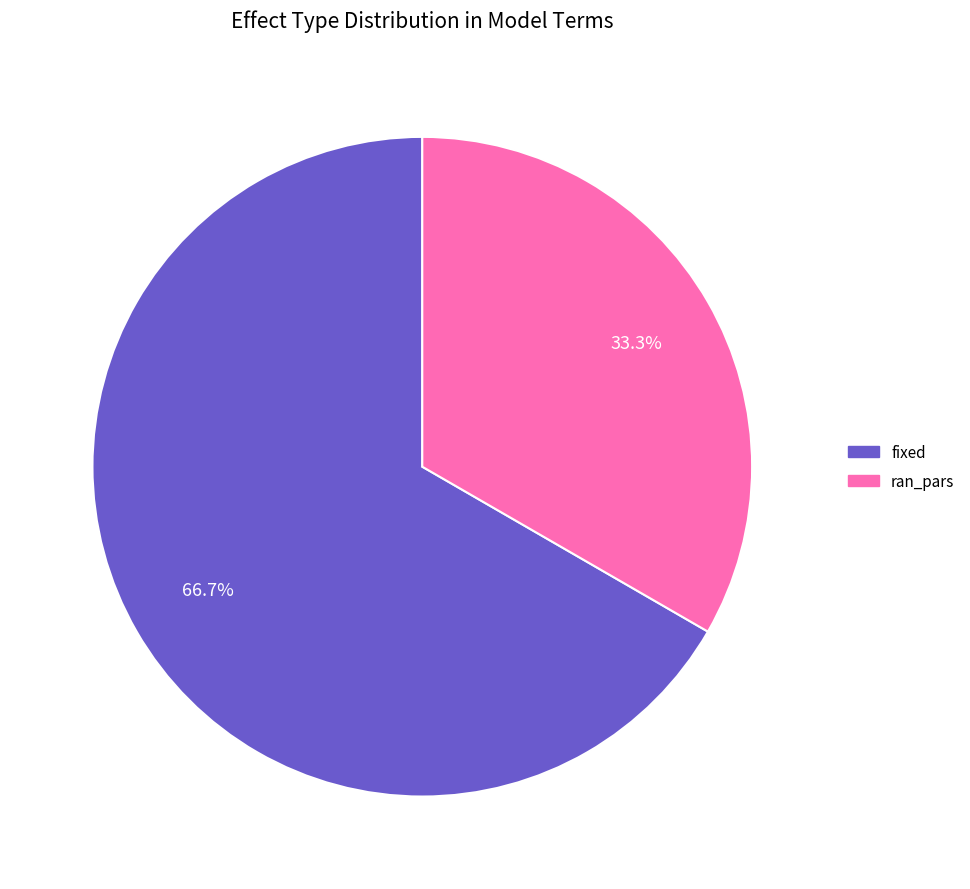

Which slice represents more than half of the pie?

fixed